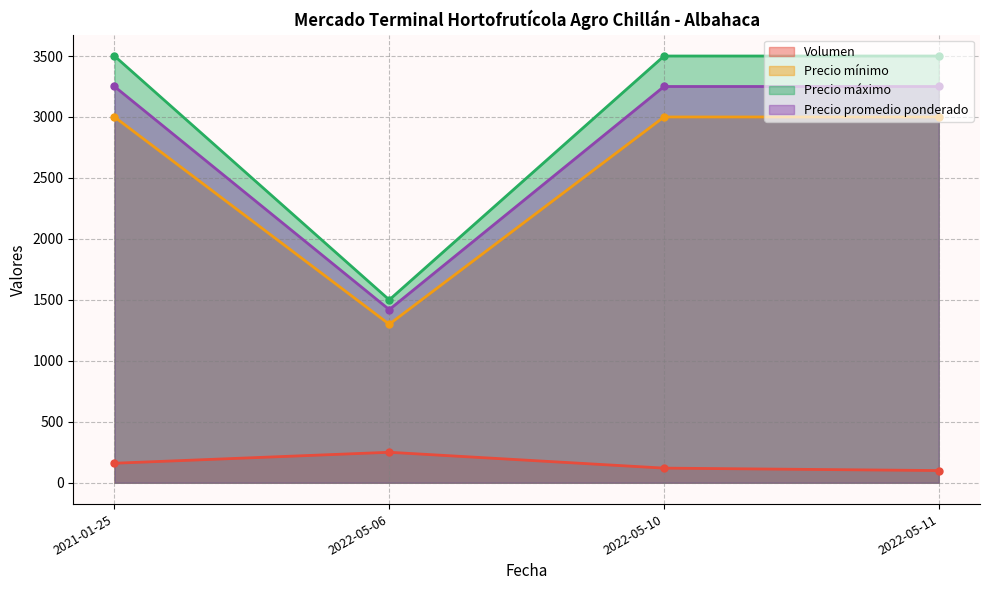

True or false: Precio máximo has a value of 5922 at 2022-05-10.

False